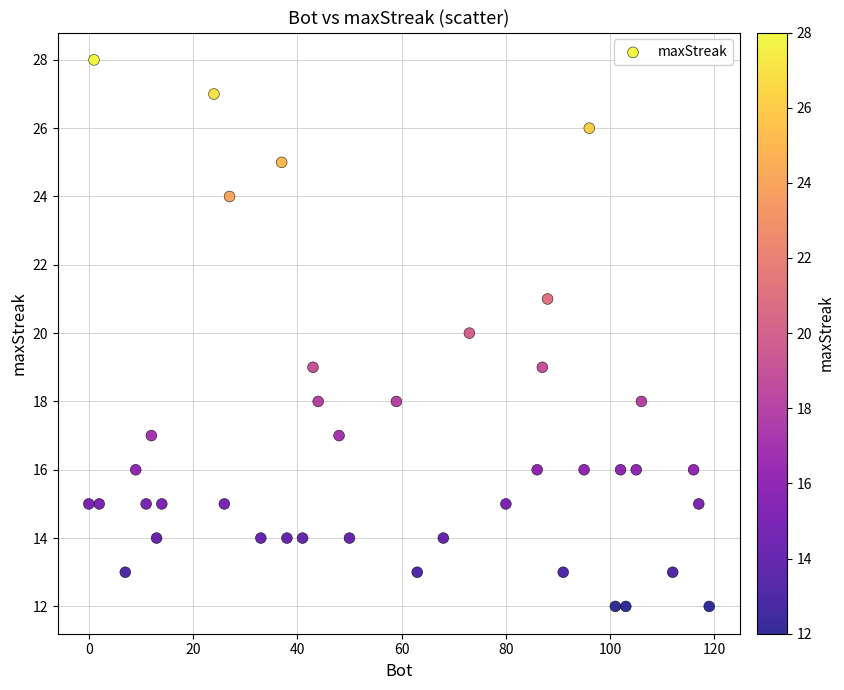

What is the range of X values (max minus min)?

119